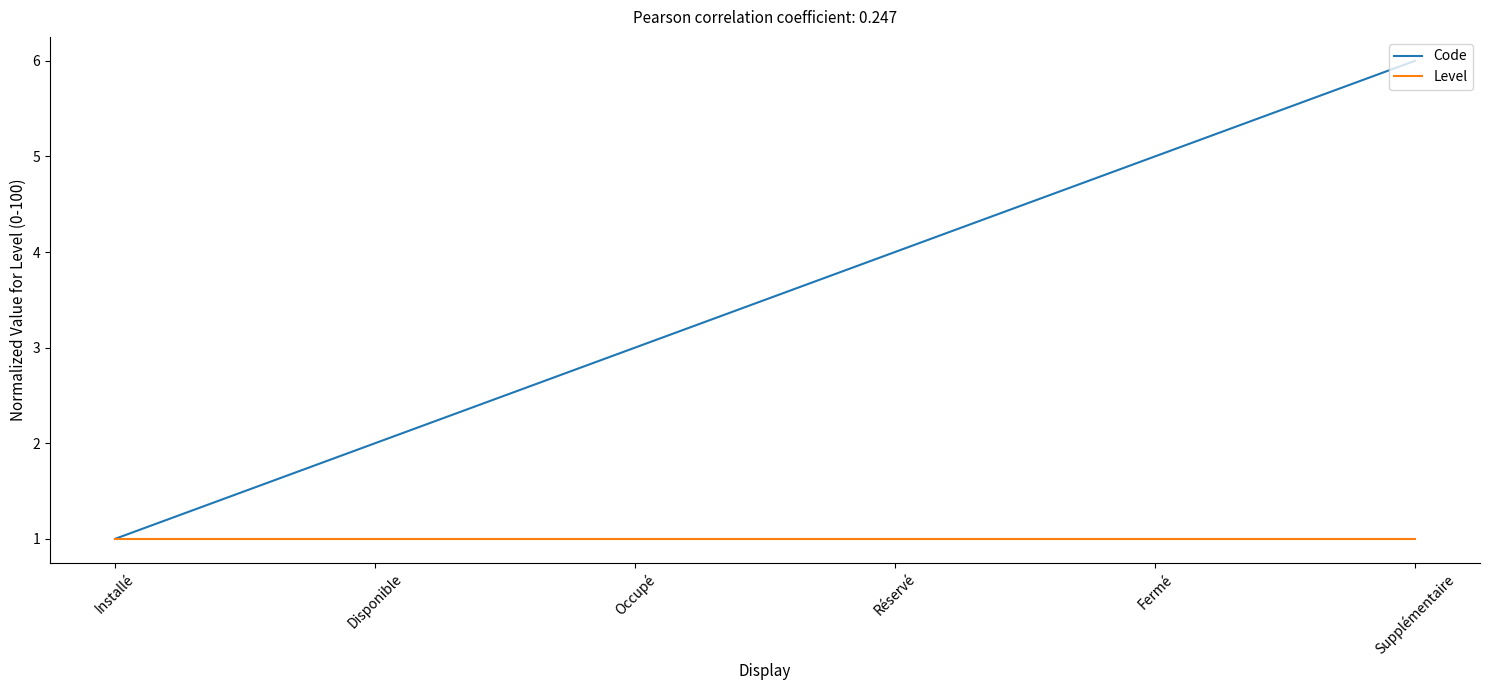

Rank the series by their average value, from highest to lowest.

Code, Level